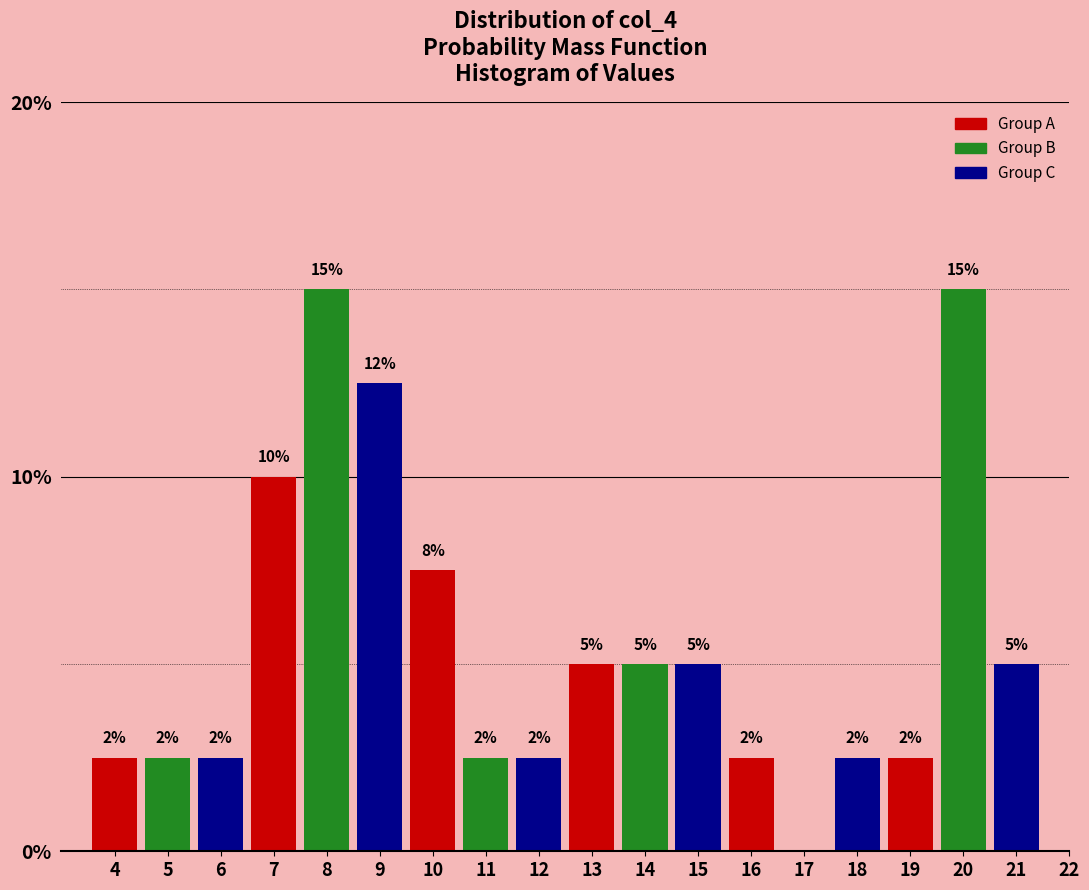

Are the bars horizontal?

No